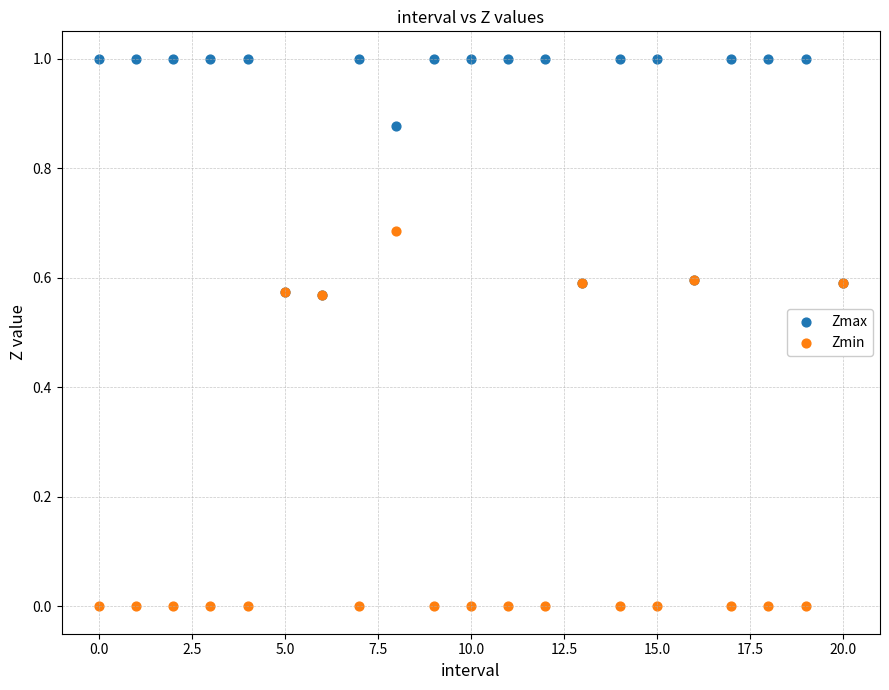

What are all the series names shown in the legend?

Zmax, Zmin